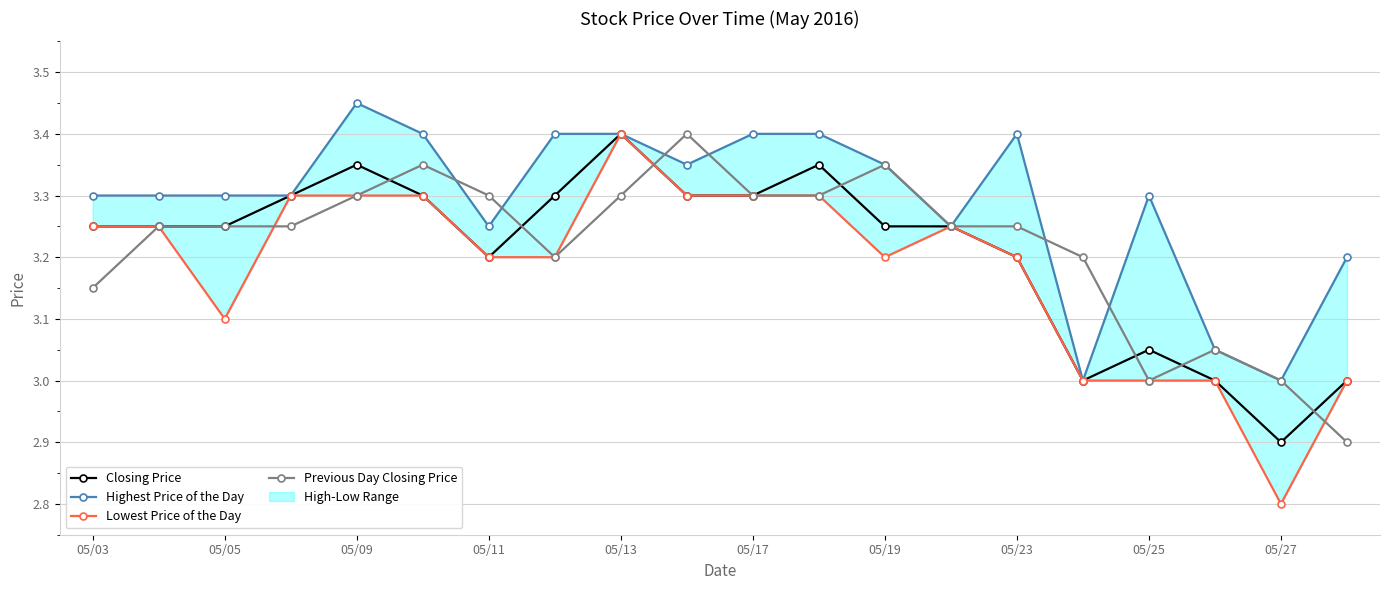

True or false: Previous Day Closing Price has more than 1 interior local peaks.

True